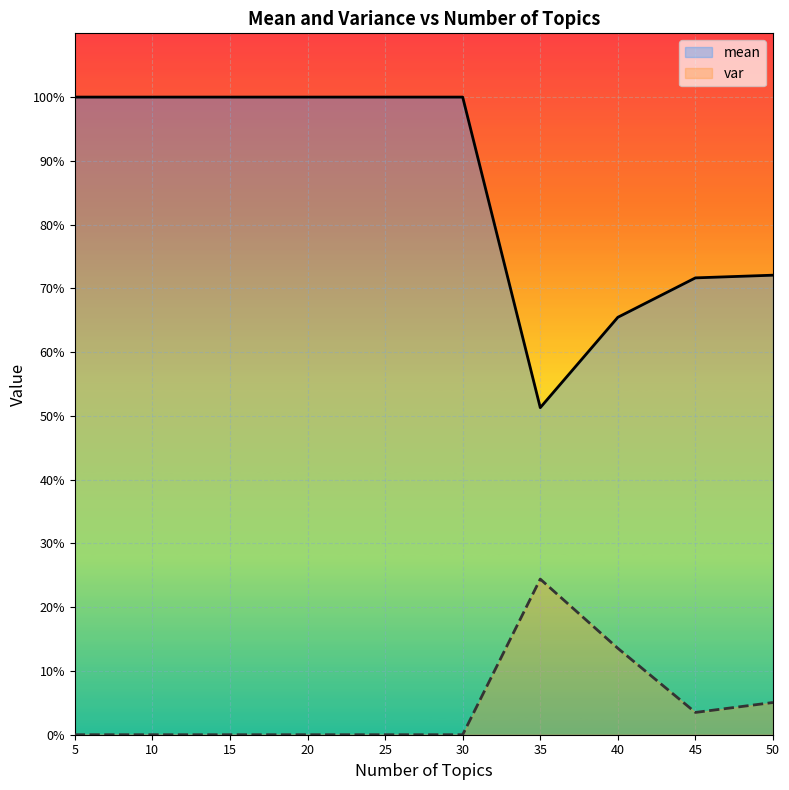

The value of mean at 5 is 1.0. True or false?

True